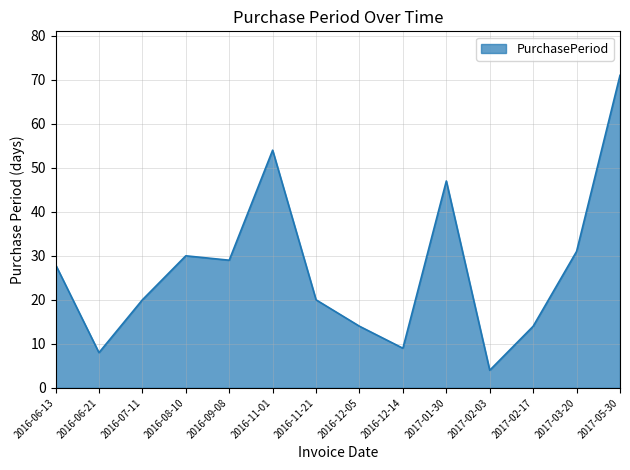

At which category does the chart reach its minimum across all series?

2017-02-03